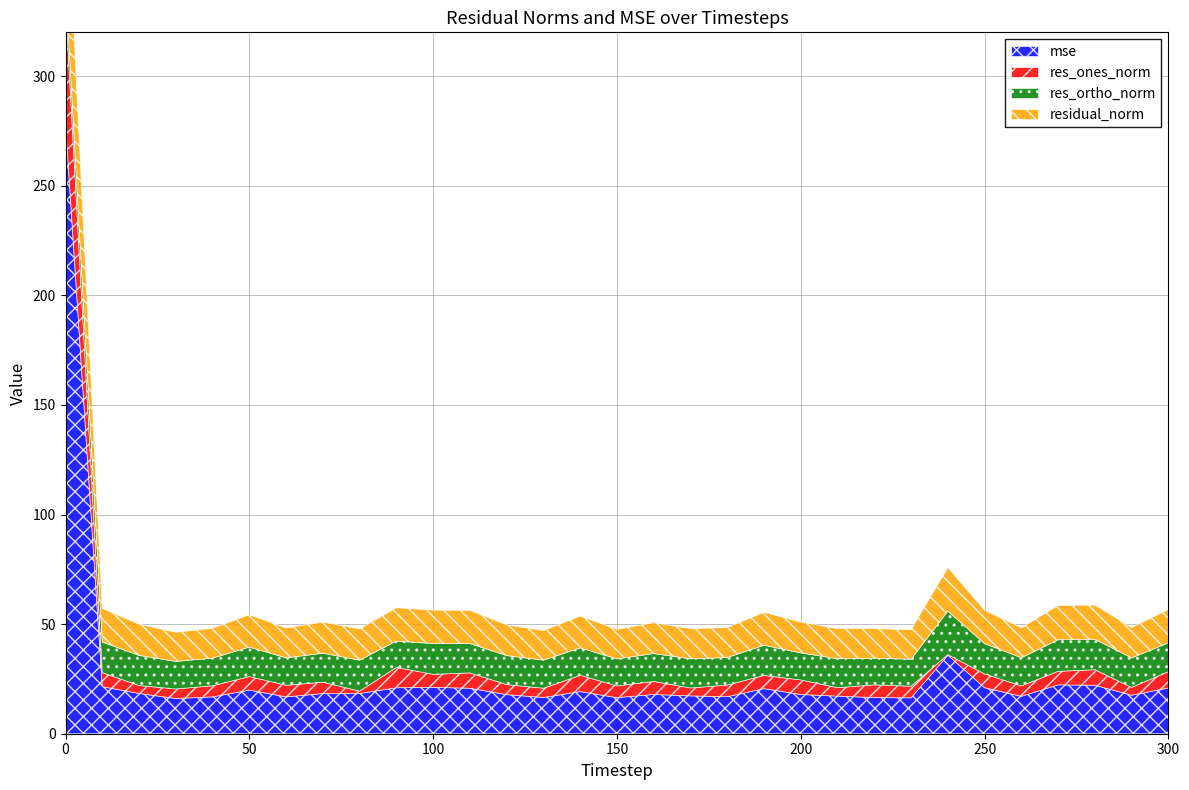

Where is the first local minimum for res_ortho_norm?

30